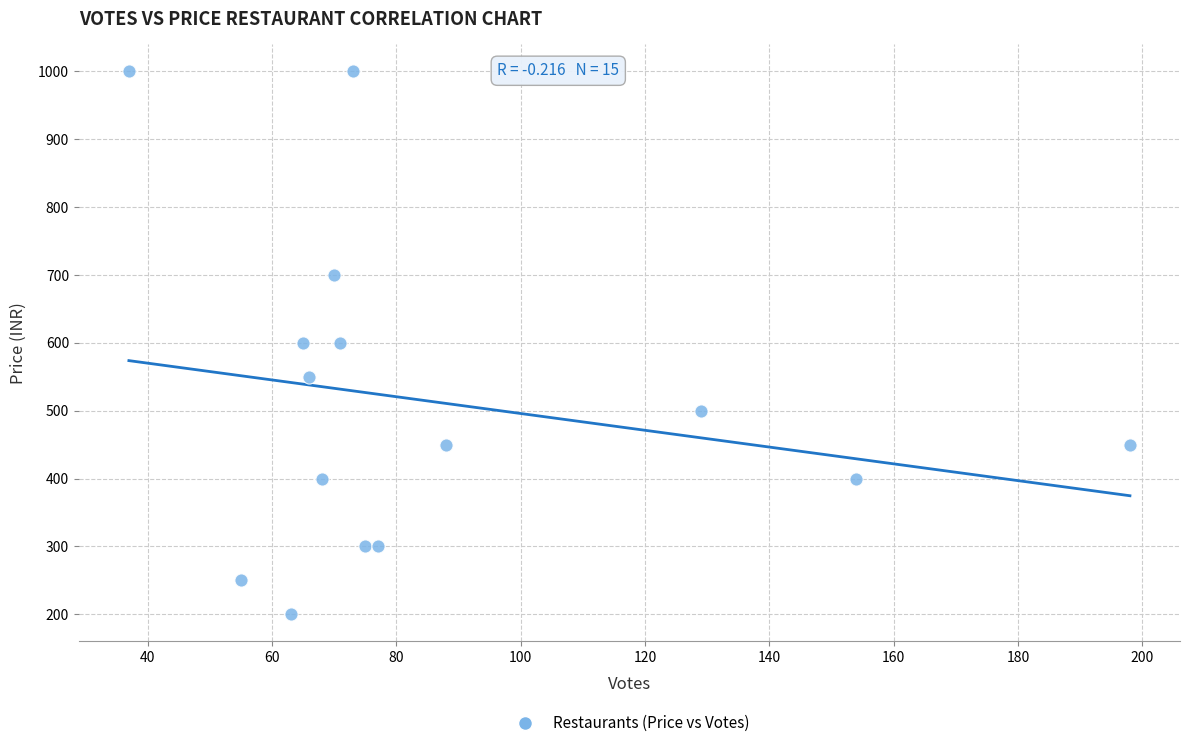

What is the range of X values (max minus min)?

161